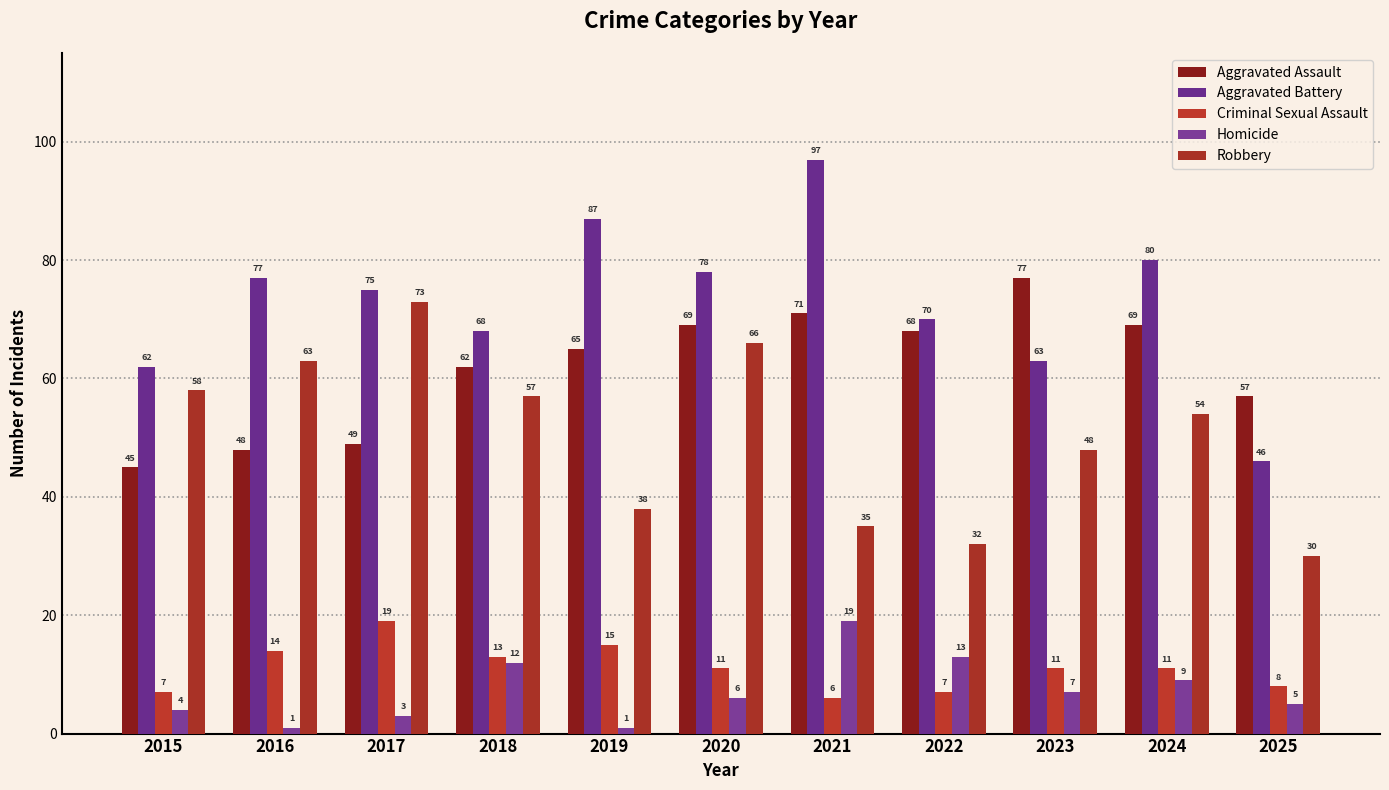

Does the chart contain any negative values?

No